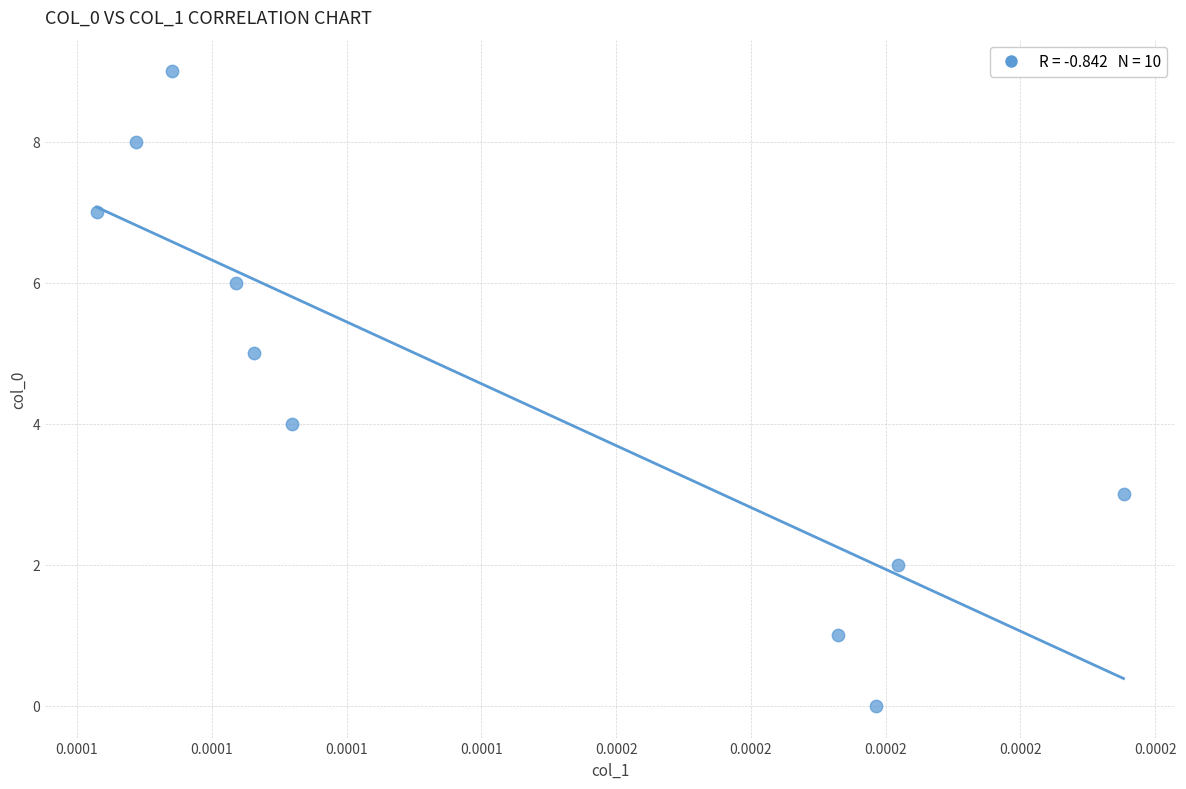

What is the range of Y values (max minus min)?

9